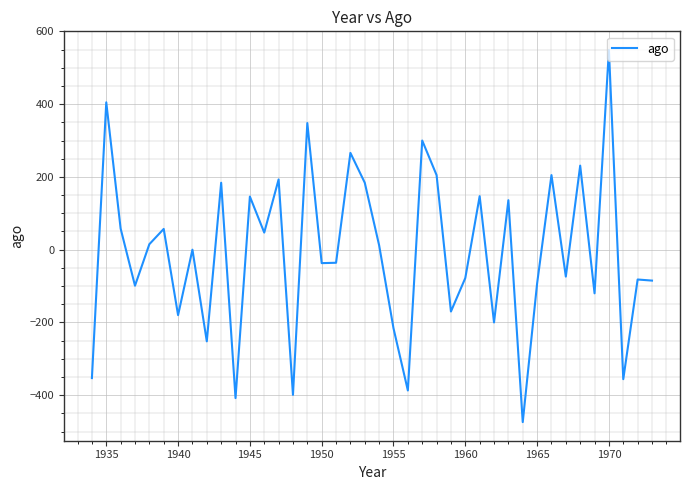

True or false: there are more than 0 points higher than both neighbors.

True